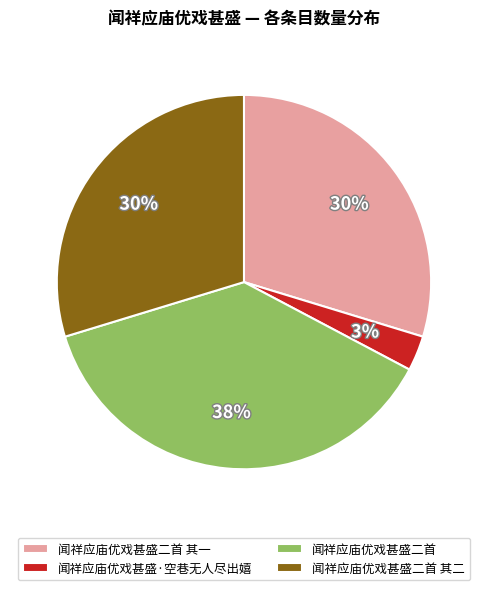

True or false: 闻祥应庙优戏甚盛二首 其一 accounts for 30% of the total.

True